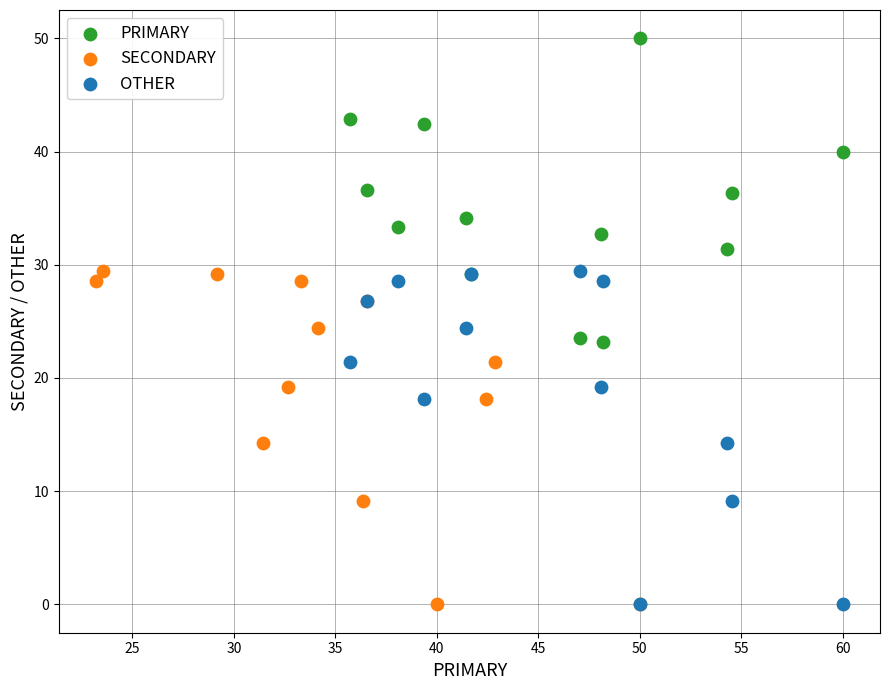

Which series reaches the maximum Y coordinate?

PRIMARY